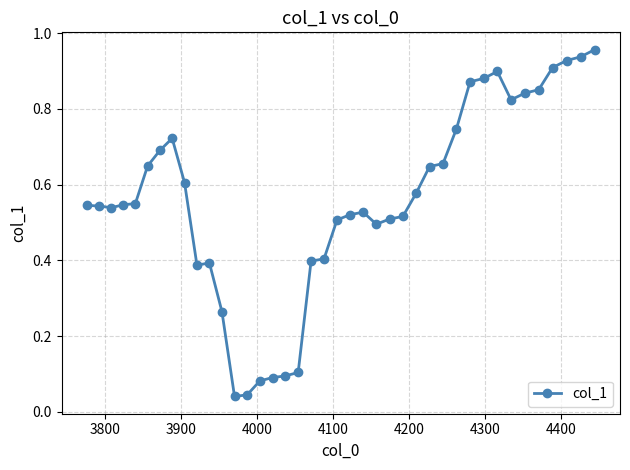

True or false: there are more than 0 points higher than both neighbors.

True